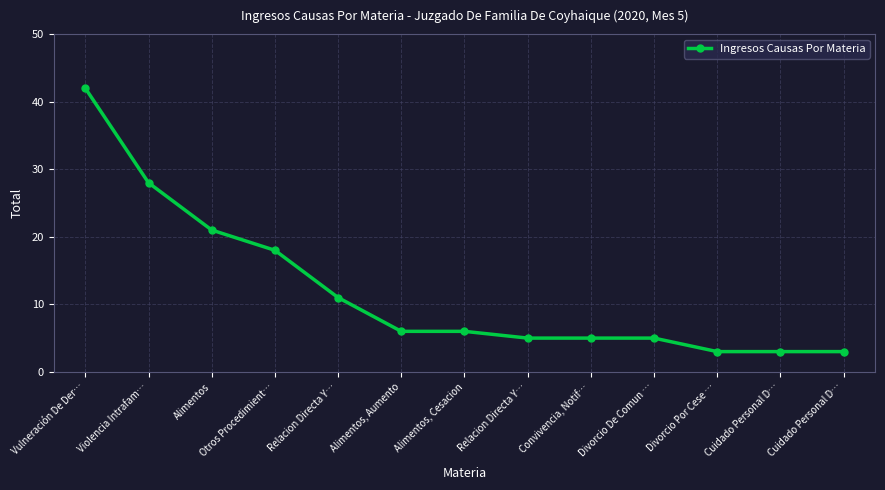

How many lines are shown in the chart?

1